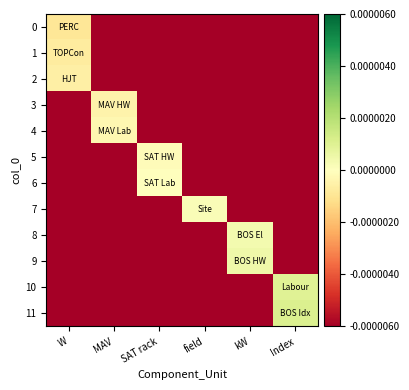

How many categories are shown in the chart?

6